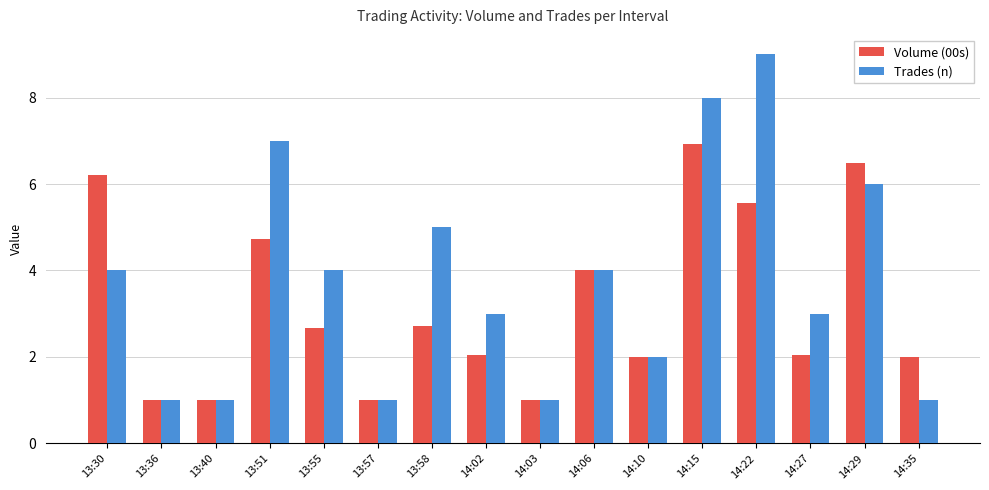

What is the value of the Trades (n) bar at the 4th from the left?

7.0